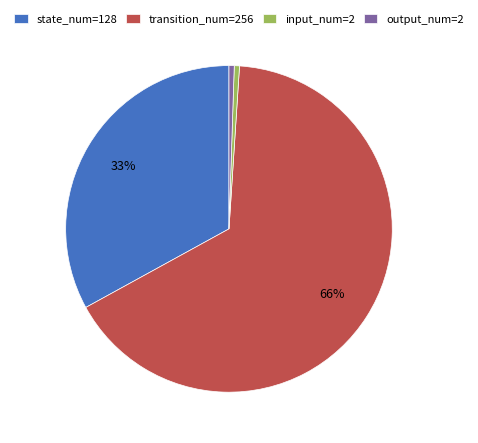

To the nearest percent, what portion does input_num=2 represent?

1%